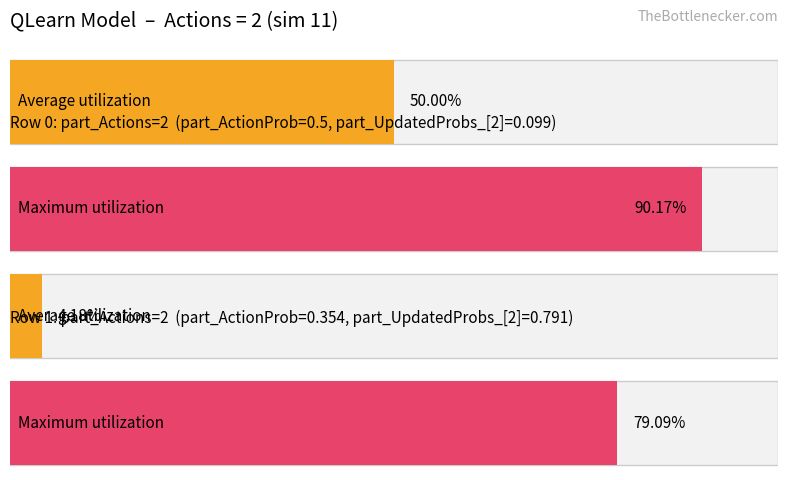

What is the spread (max minus min) of values at part_Actions=2?

0.4